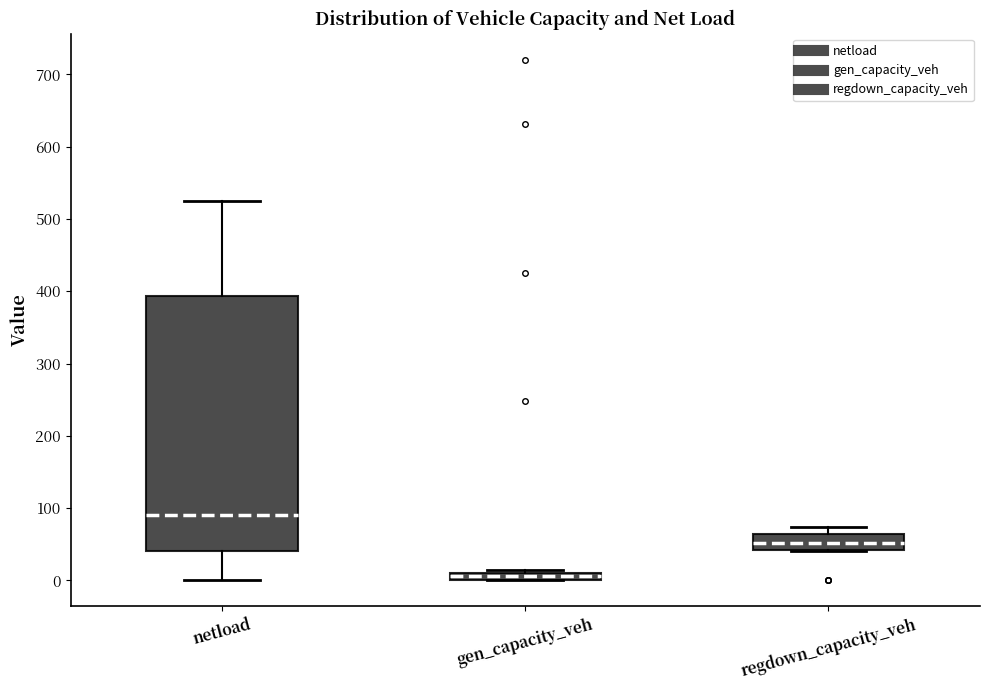

Which box's median line is the lowest?

gen_capacity_veh